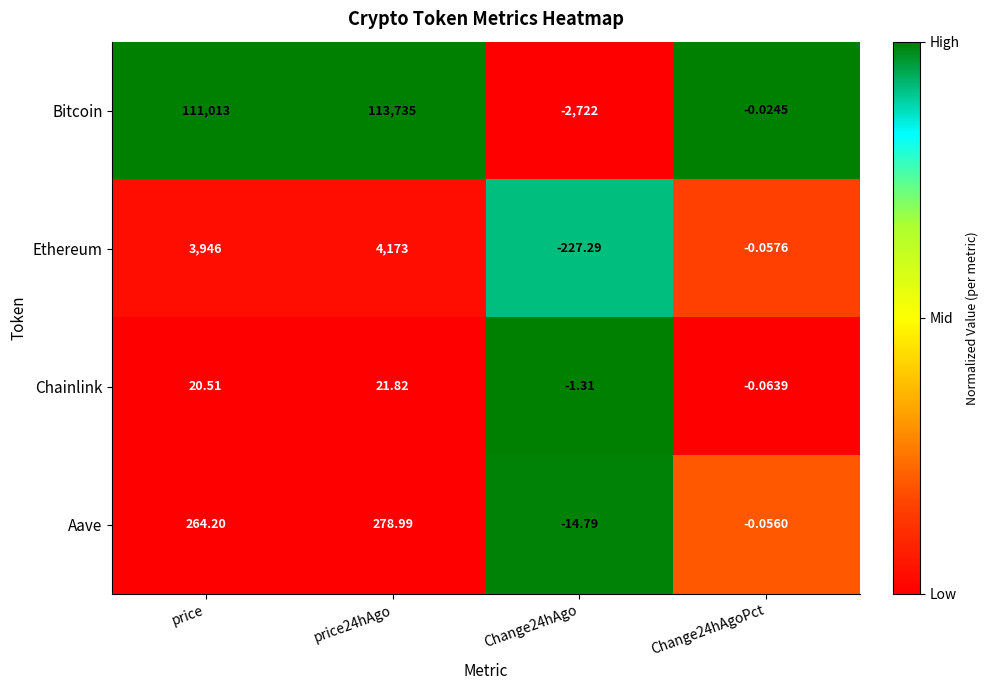

Rank the series by their maximum value, from highest to lowest.

Bitcoin, Ethereum, Aave, Chainlink